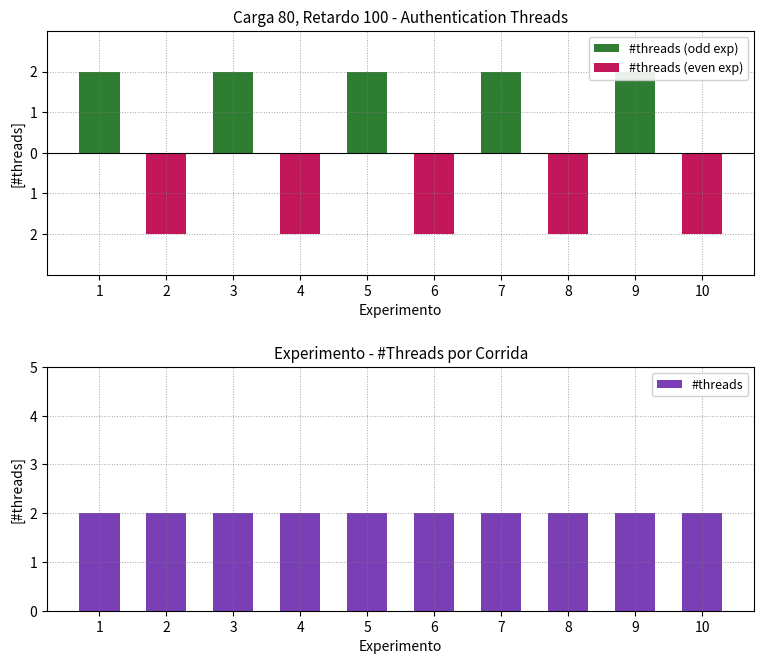

What are all the series names shown in the legend?

#threads (odd exp), #threads (even exp), #threads